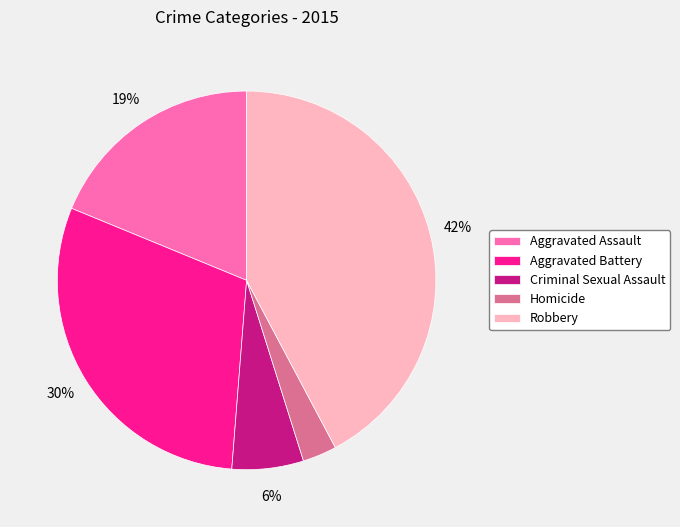

Is it true that Homicide is 14% of the pie?

False